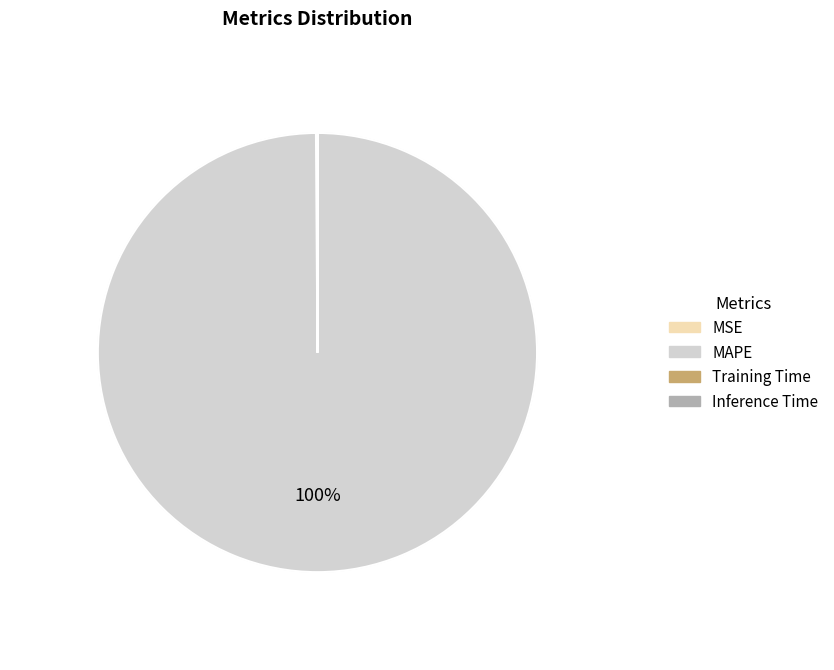

Is there a majority slice in this chart?

Yes